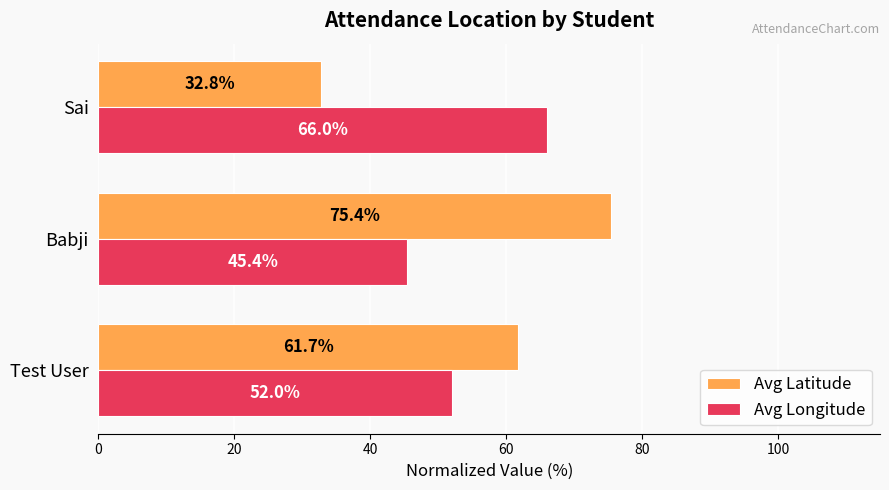

At which category is the sum across all series the highest?

Babji